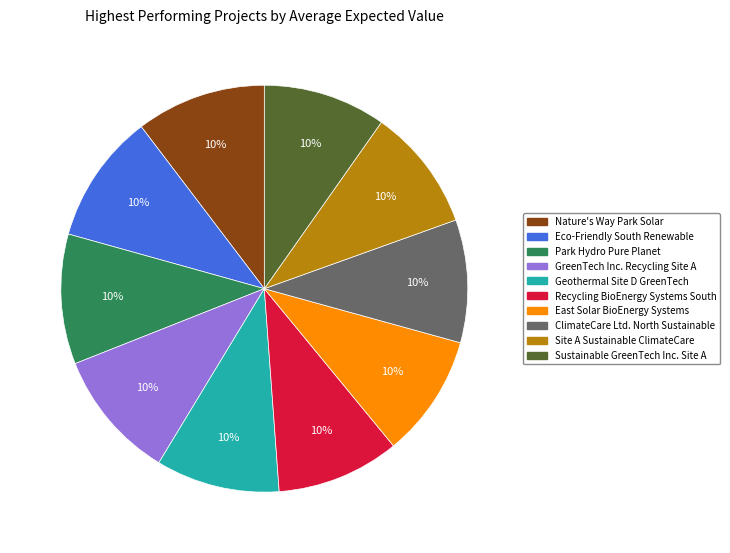

To the nearest percent, what is the average slice percentage?

10%